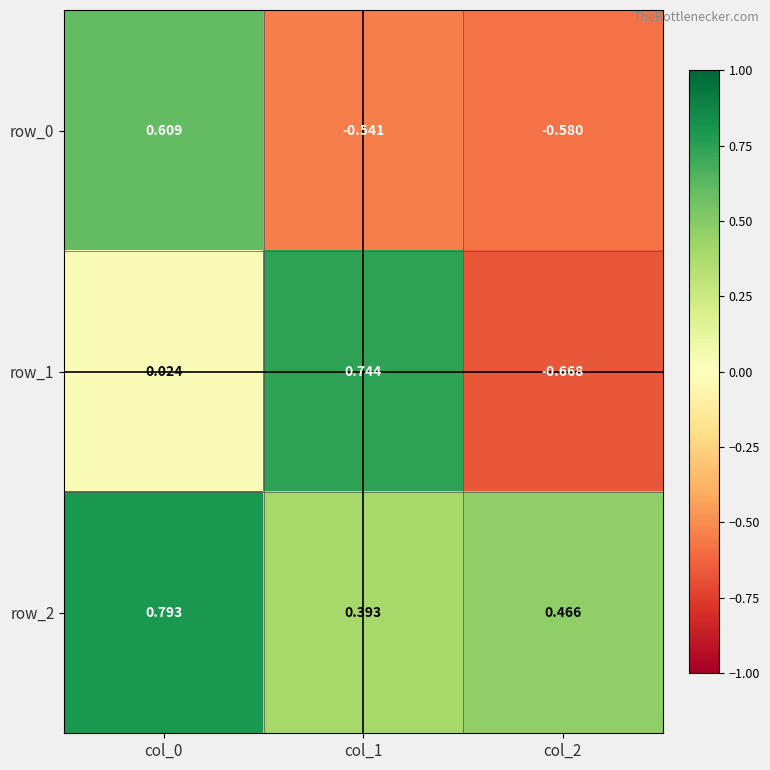

True or false: row_0 has a value of 0.3 at col_0.

False